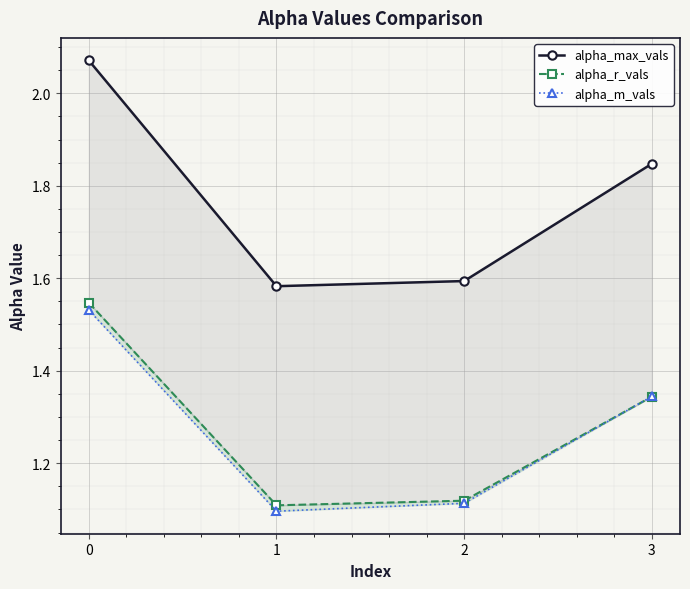

True or false: alpha_r_vals has a value of 1.6 at 2.

False